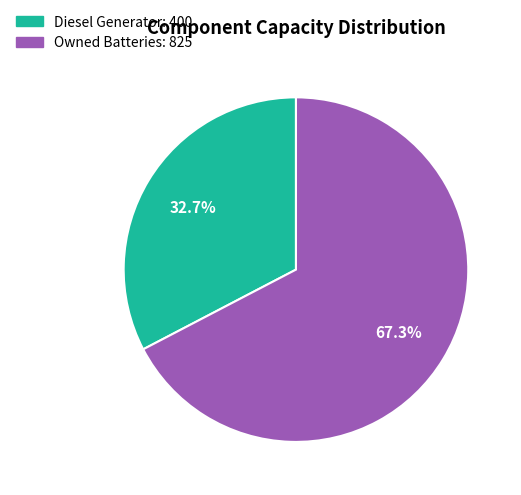

Is there a majority slice in this chart?

Yes